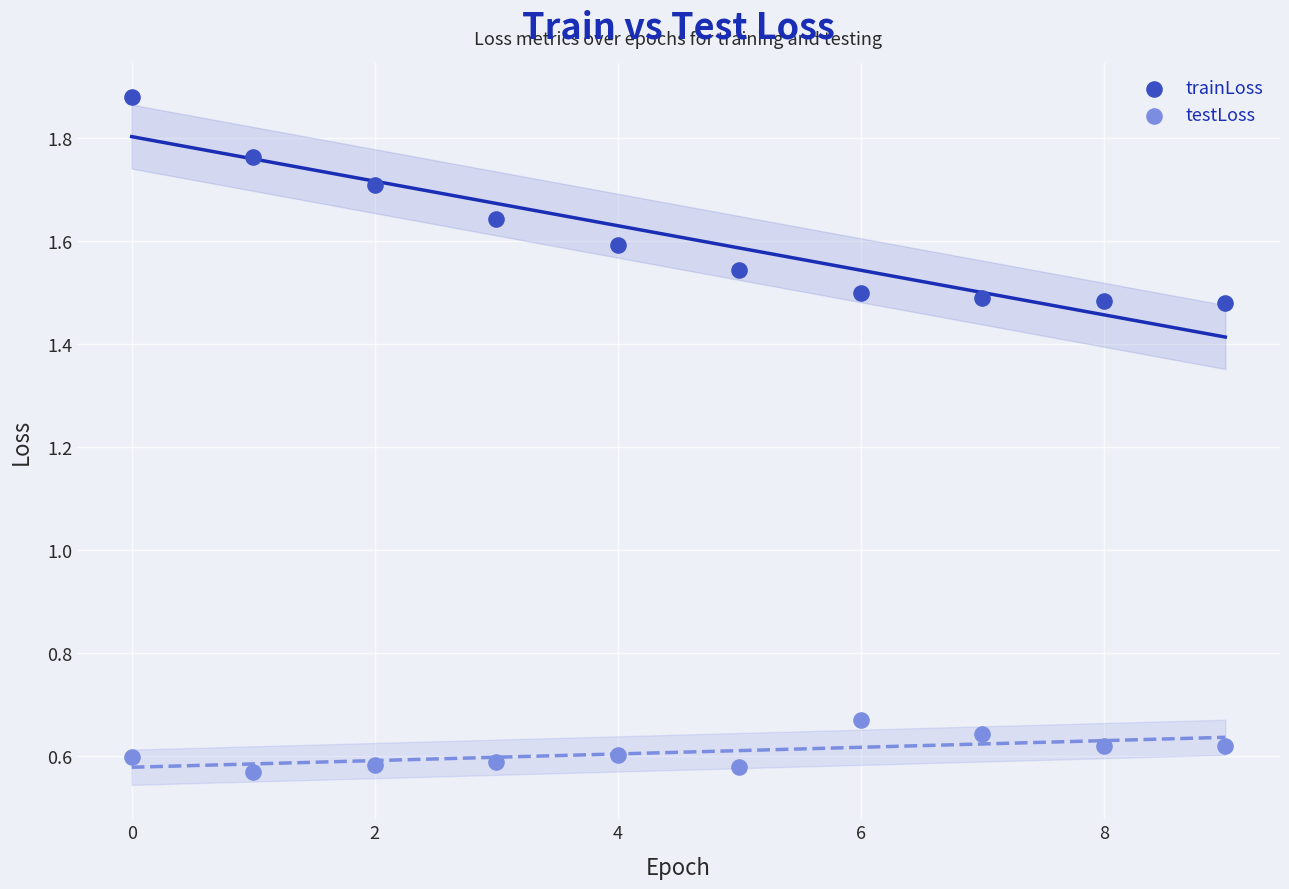

What are all the series names shown in the legend?

trainLoss, testLoss